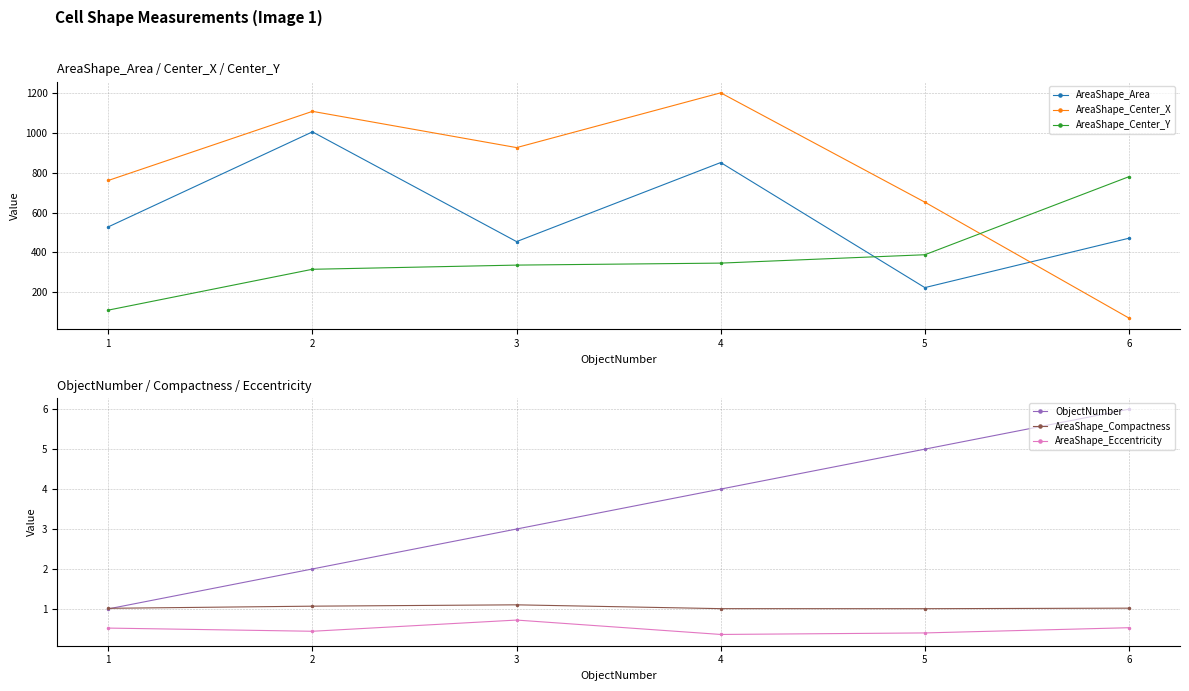

Where is the first local minimum for AreaShape_Area?

3